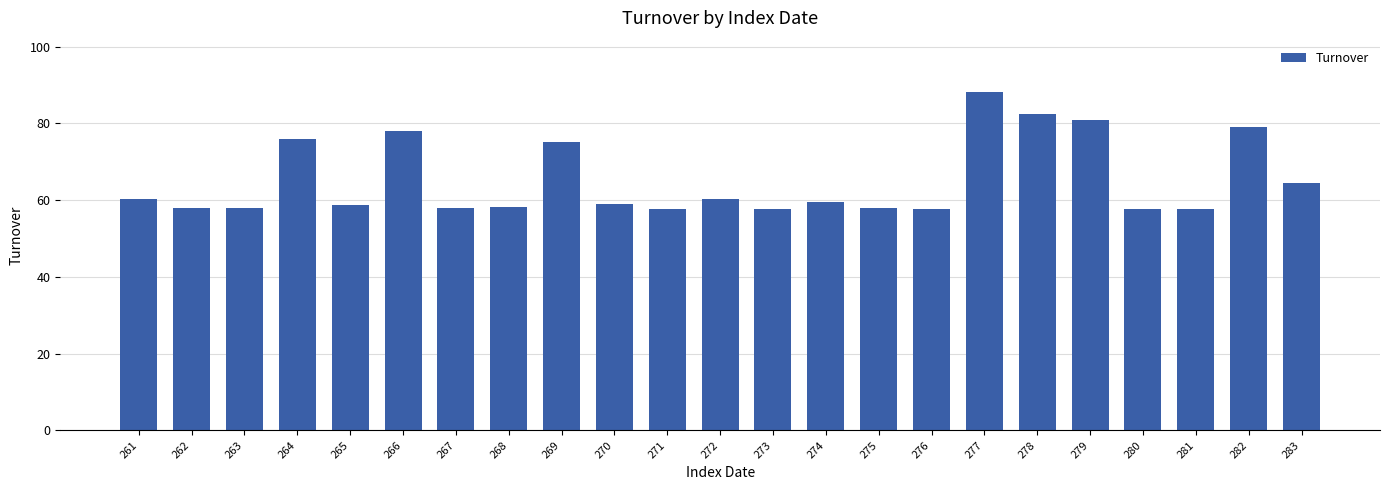

The value at 268 is 58.3. True or false?

True